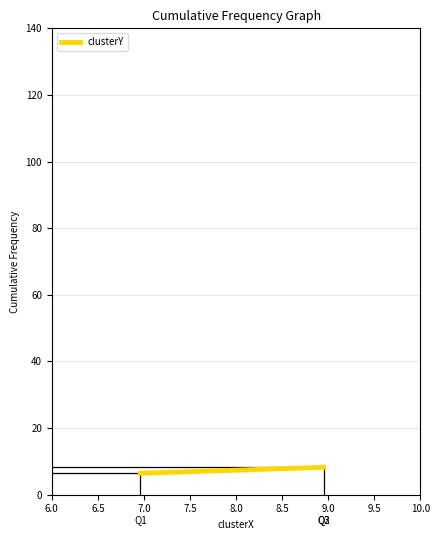

What is the sum of all values?

31.1